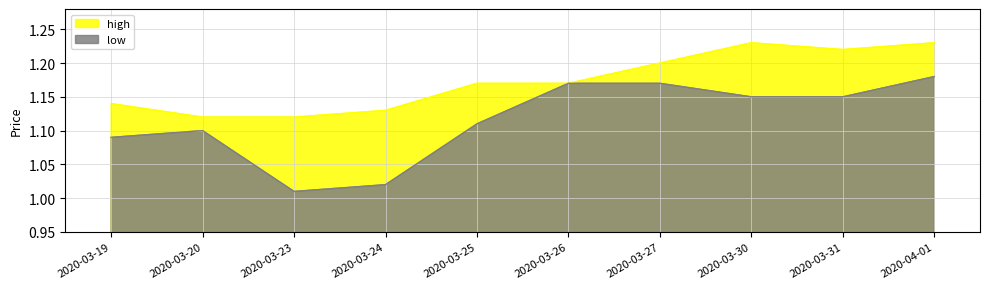

What is the label of the 10th point from the left?

2020-04-01